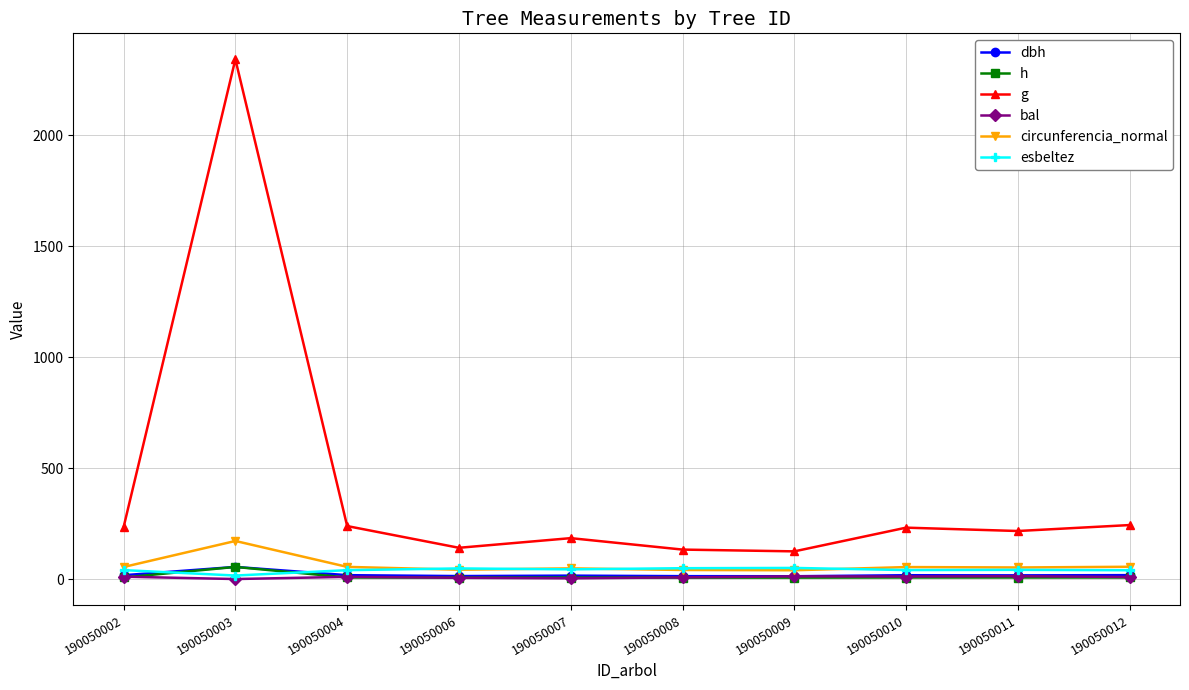

Between which two adjacent categories do esbeltez and h first intersect?

190050002 and 190050003